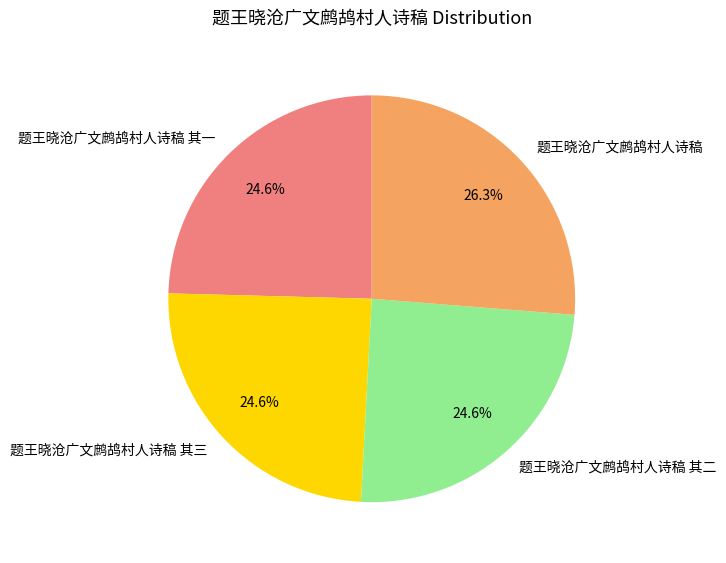

Which slice is the largest?

题王晓沧广文鹧鸪村人诗稿